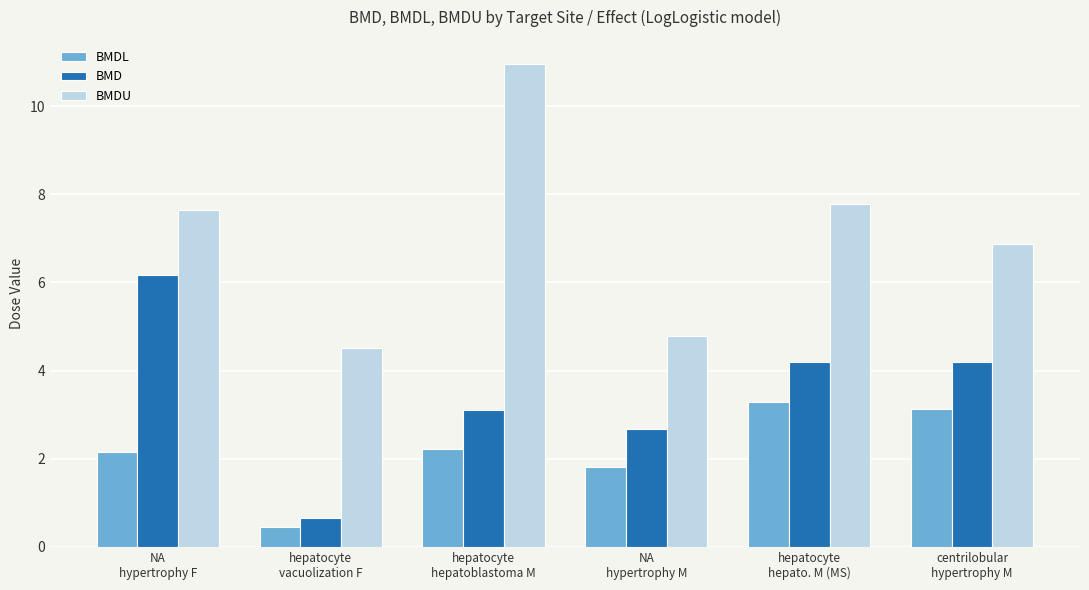

What is the label of the 1st bar from the right?

centrilobular
hypertrophy M